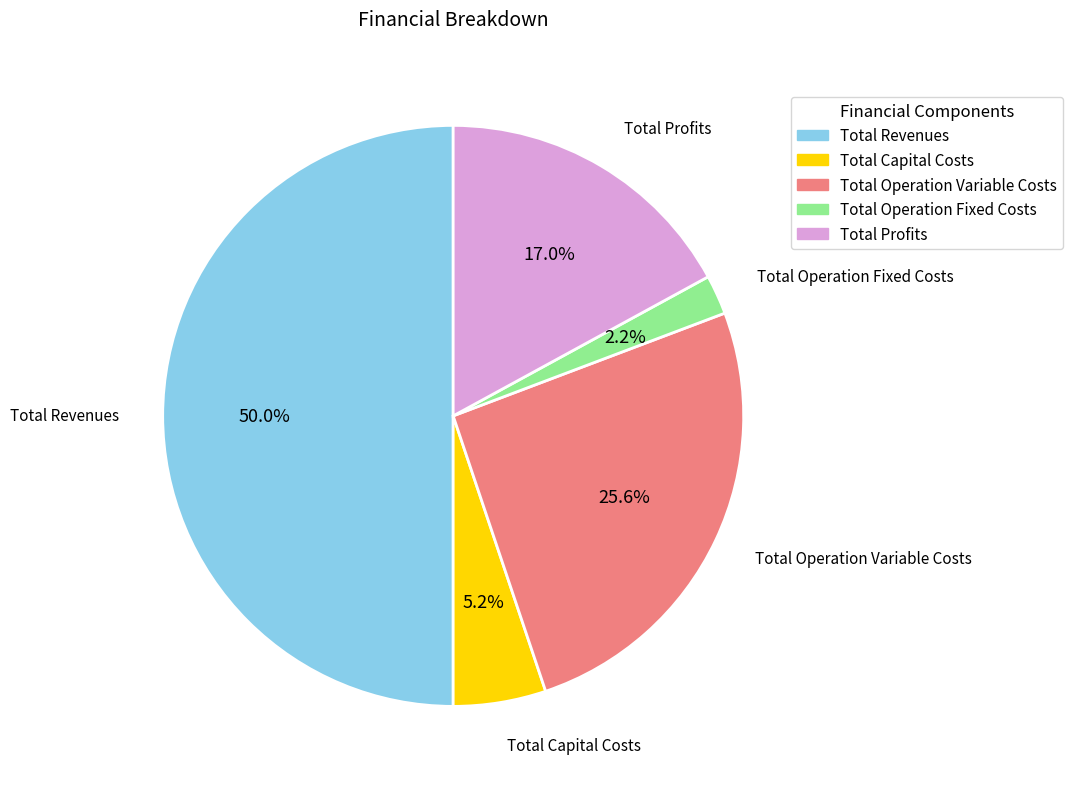

To the nearest percent, what is the difference between the Total Capital Costs and Total Revenues slice percentages?

45%